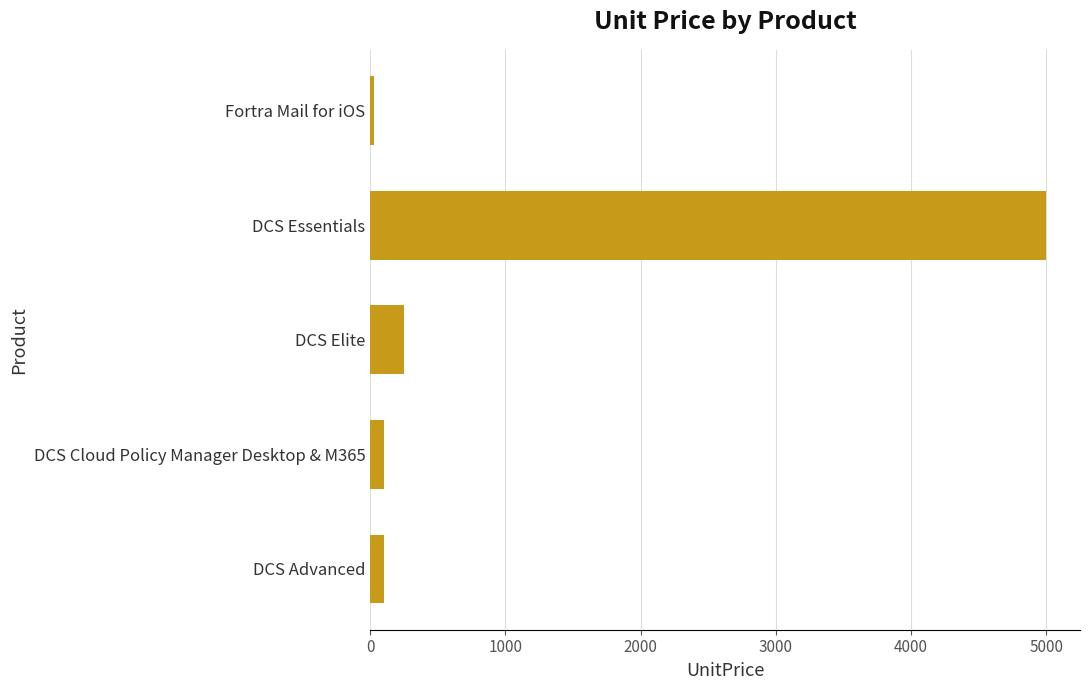

Between DCS Essentials and Fortra Mail for iOS, which is larger?

DCS Essentials